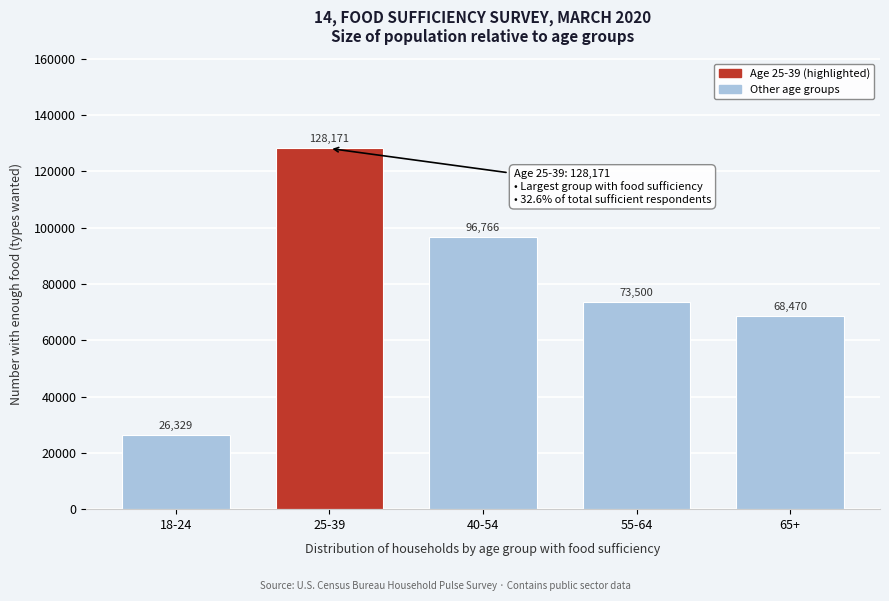

Reading left to right, transcribe all the data shown in this chart.

18-24=26329	25-39=128171	40-54=96766	55-64=73500	65+=68470